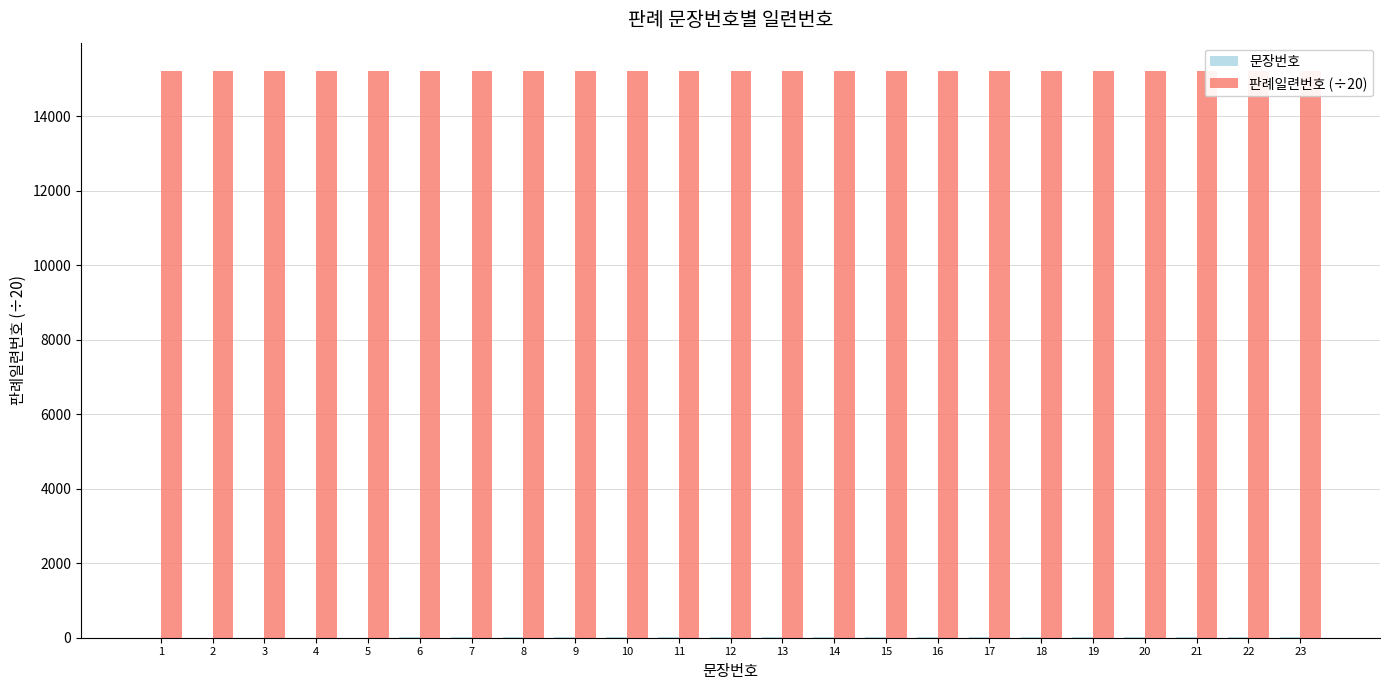

Which series has the largest range (max minus min)?

문장번호